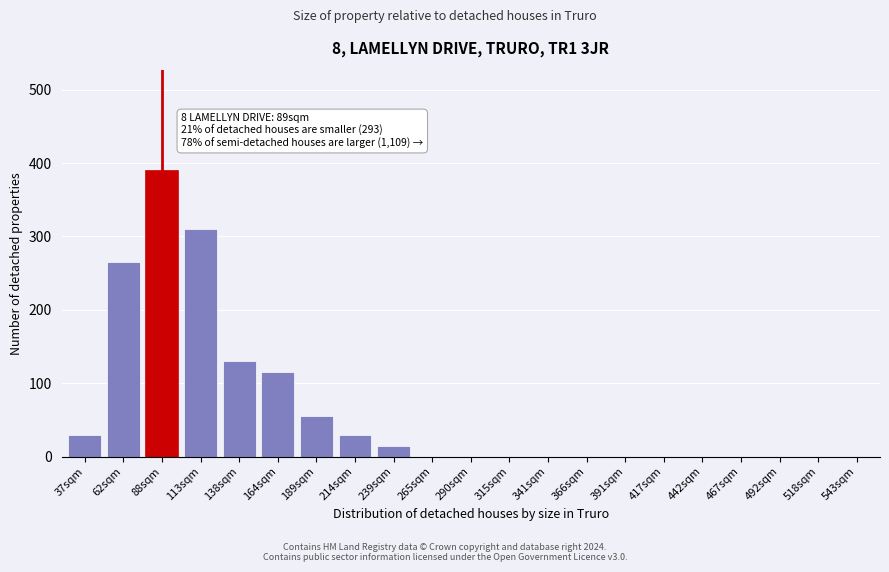

Reading left to right, what are all the values shown in this chart?

37sqm=30	62sqm=265	88sqm=390	113sqm=310	138sqm=130	164sqm=115	189sqm=55	214sqm=30	239sqm=15	265sqm=0	290sqm=0	315sqm=0	341sqm=0	366sqm=0	391sqm=0	417sqm=0	442sqm=0	467sqm=0	492sqm=0	518sqm=0	543sqm=0